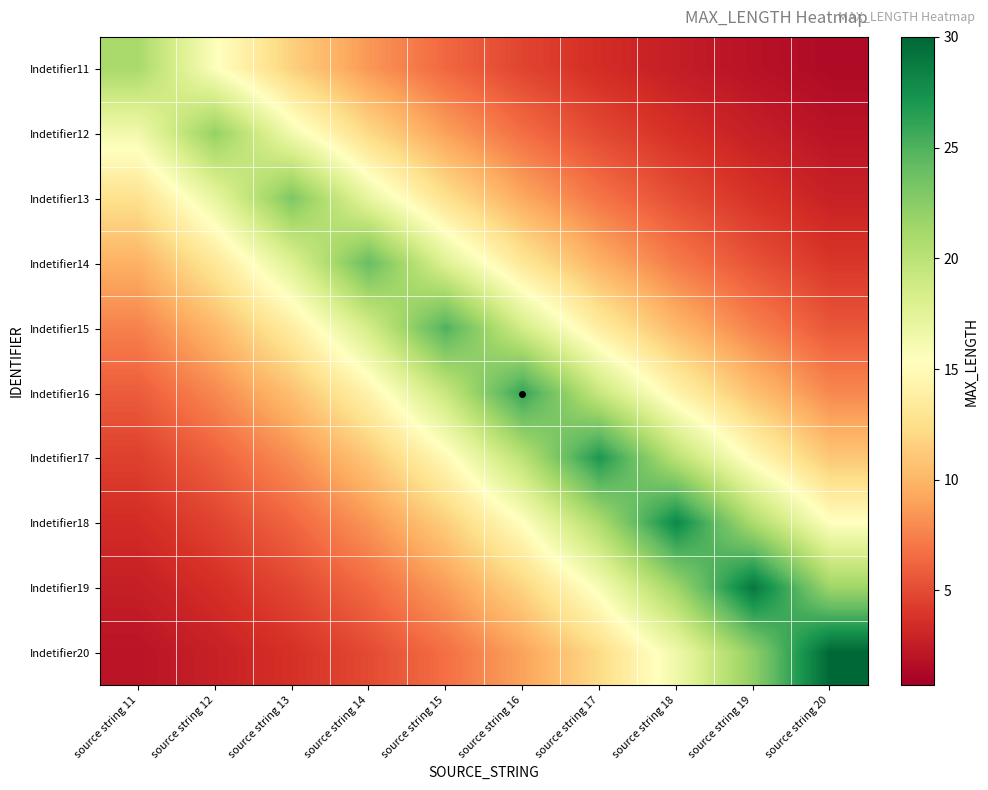

Reading right to left, transcribe all the data shown in this chart.

Indetifier11: source string 20=1.4	source string 19=1.9	source string 18=2.6	source string 17=3.5	source string 16=4.7	source string 15=6.3	source string 14=8.5	source string 13=11.5	source string 12=15.6	source string 11=21.0
Indetifier12: source string 20=2.0	source string 19=2.7	source string 18=3.6	source string 17=4.9	source string 16=6.6	source string 15=8.9	source string 14=12.1	source string 13=16.3	source string 12=22.0	source string 11=16.3
Indetifier13: source string 20=2.8	source string 19=3.8	source string 18=5.1	source string 17=6.9	source string 16=9.4	source string 15=12.6	source string 14=17.0	source string 13=23.0	source string 12=17.0	source string 11=12.6
Indetifier14: source string 20=4.0	source string 19=5.4	source string 18=7.2	source string 17=9.8	source string 16=13.2	source string 15=17.8	source string 14=24.0	source string 13=17.8	source string 12=13.2	source string 11=9.8
Indetifier15: source string 20=5.6	source string 19=7.5	source string 18=10.2	source string 17=13.7	source string 16=18.5	source string 15=25.0	source string 14=18.5	source string 13=13.7	source string 12=10.2	source string 11=7.5
Indetifier16: source string 20=7.8	source string 19=10.6	source string 18=14.3	source string 17=19.3	source string 16=26.0	source string 15=19.3	source string 14=14.3	source string 13=10.6	source string 12=7.8	source string 11=5.8
Indetifier17: source string 20=11.0	source string 19=14.8	source string 18=20.0	source string 17=27.0	source string 16=20.0	source string 15=14.8	source string 14=11.0	source string 13=8.1	source string 12=6.0	source string 11=4.5
Indetifier18: source string 20=15.4	source string 19=20.7	source string 18=28.0	source string 17=20.7	source string 16=15.4	source string 15=11.4	source string 14=8.4	source string 13=6.2	source string 12=4.6	source string 11=3.4
Indetifier19: source string 20=21.5	source string 19=29.0	source string 18=21.5	source string 17=15.9	source string 16=11.8	source string 15=8.7	source string 14=6.5	source string 13=4.8	source string 12=3.6	source string 11=2.6
Indetifier20: source string 20=30.0	source string 19=22.2	source string 18=16.5	source string 17=12.2	source string 16=9.0	source string 15=6.7	source string 14=5.0	source string 13=3.7	source string 12=2.7	source string 11=2.0